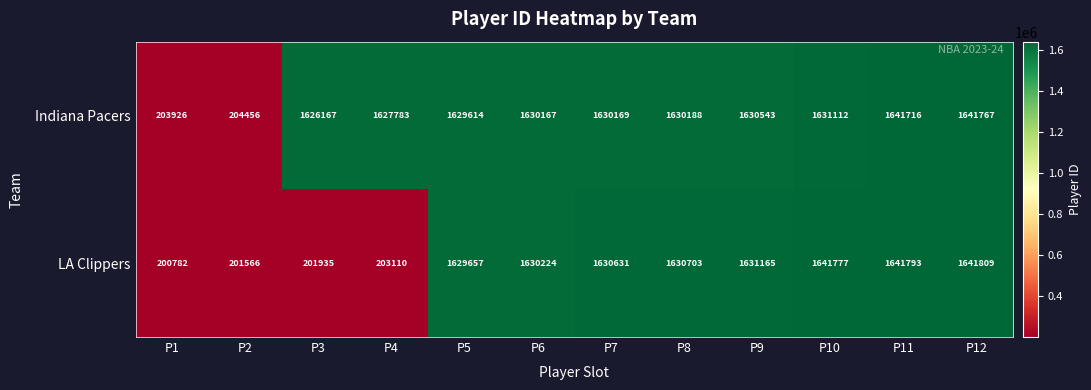

List the series in order of their overall mean, highest first.

Indiana Pacers, LA Clippers